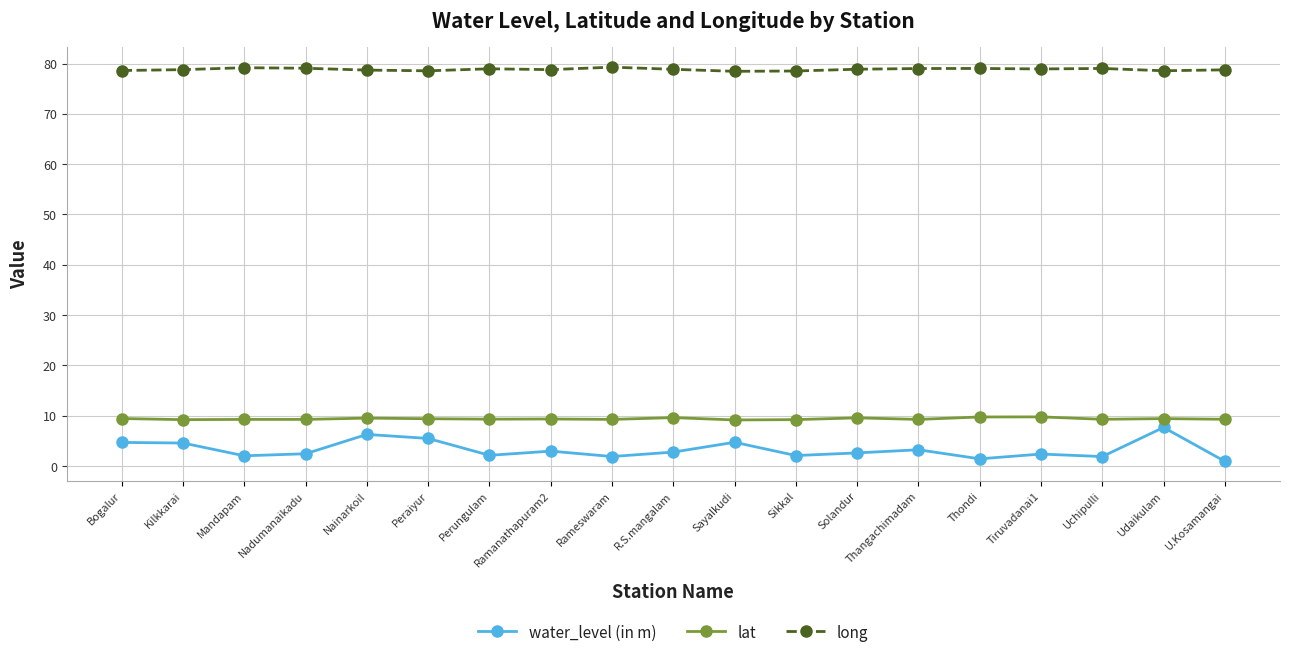

What is the label of the 6th point from the right?

Thangachimadam